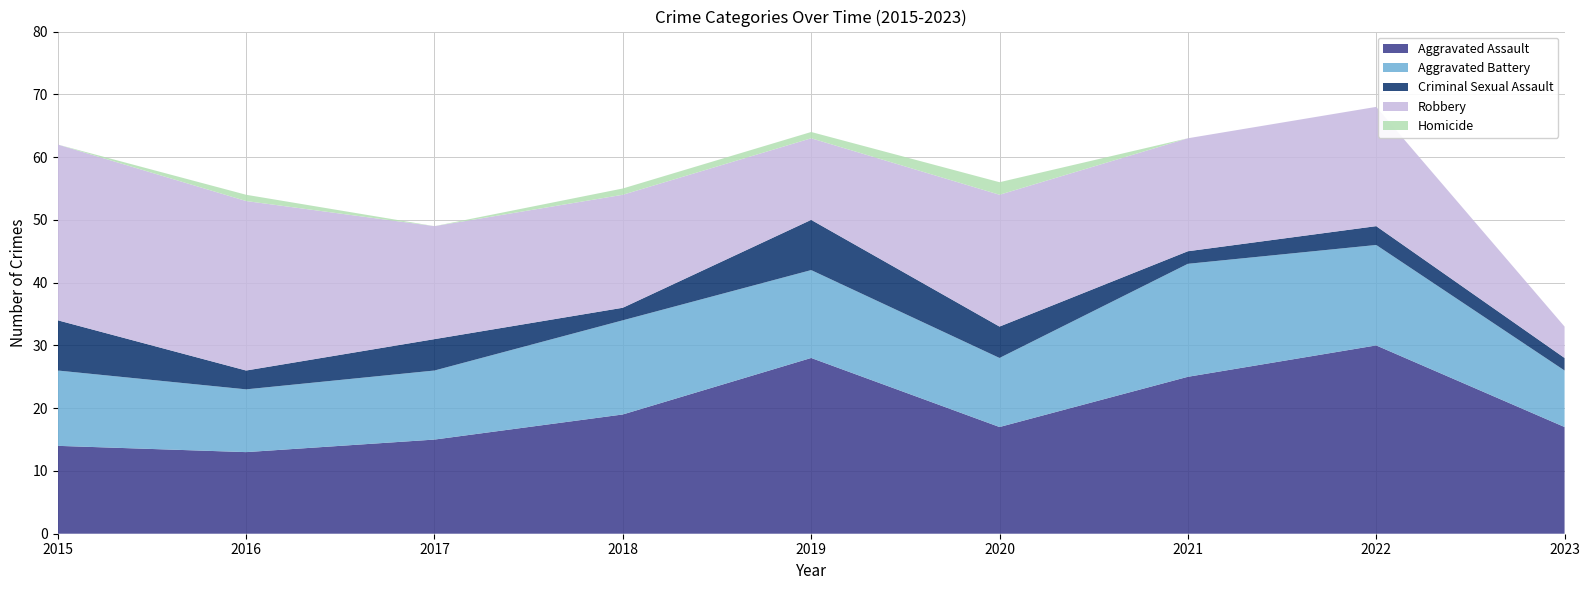

Reading left to right, list all the values displayed in this chart.

Aggravated Assault: 2015=14	2016=13	2017=15	2018=19	2019=28	2020=17	2021=25	2022=30	2023=17
Aggravated Battery: 2015=12	2016=10	2017=11	2018=15	2019=14	2020=11	2021=18	2022=16	2023=9
Criminal Sexual Assault: 2015=8	2016=3	2017=5	2018=2	2019=8	2020=5	2021=2	2022=3	2023=2
Robbery: 2015=28	2016=27	2017=18	2018=18	2019=13	2020=21	2021=18	2022=19	2023=5
Homicide: 2015=0	2016=1	2017=0	2018=1	2019=1	2020=2	2021=0	2022=0	2023=0